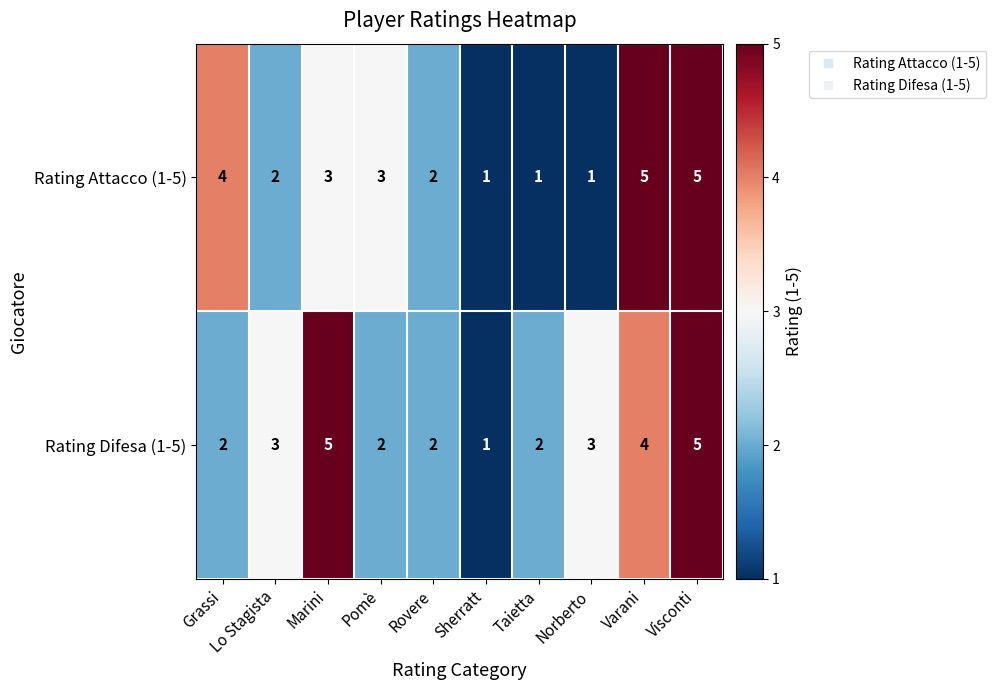

What is the maximum value shown in the chart?

5